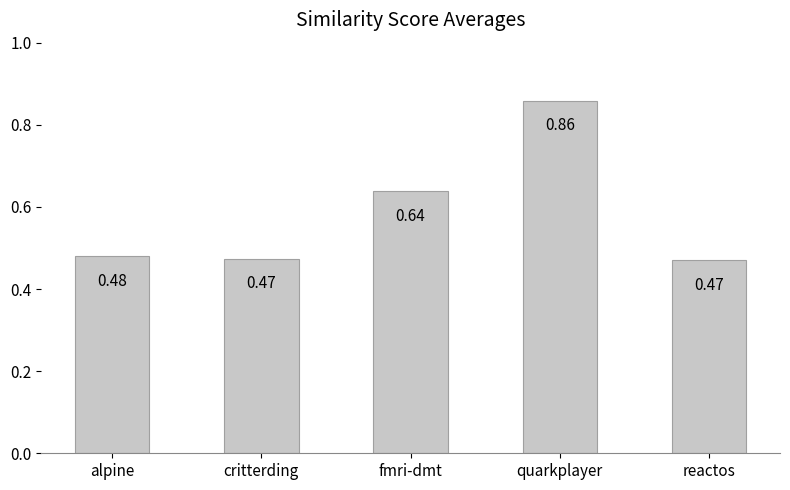

What is the sum of the values at fmri-dmt and reactos?

1.1